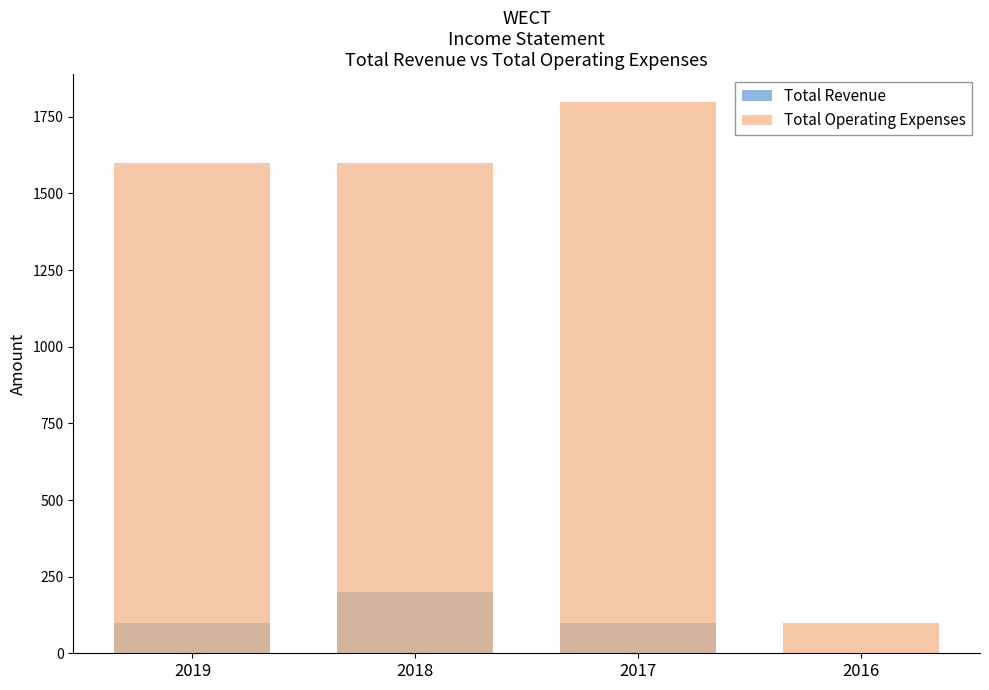

What is the sum of all Total Revenue values?

400